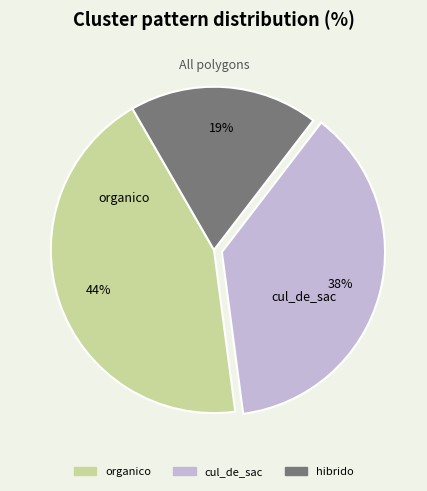

How many slices are in this pie chart?

3